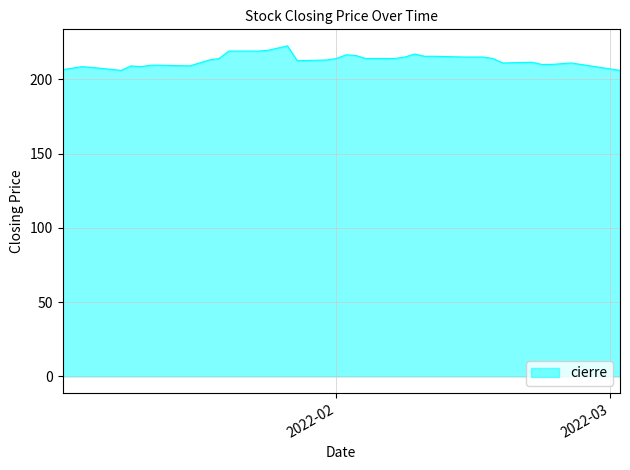

What is the minimum value shown in the chart?

206.0